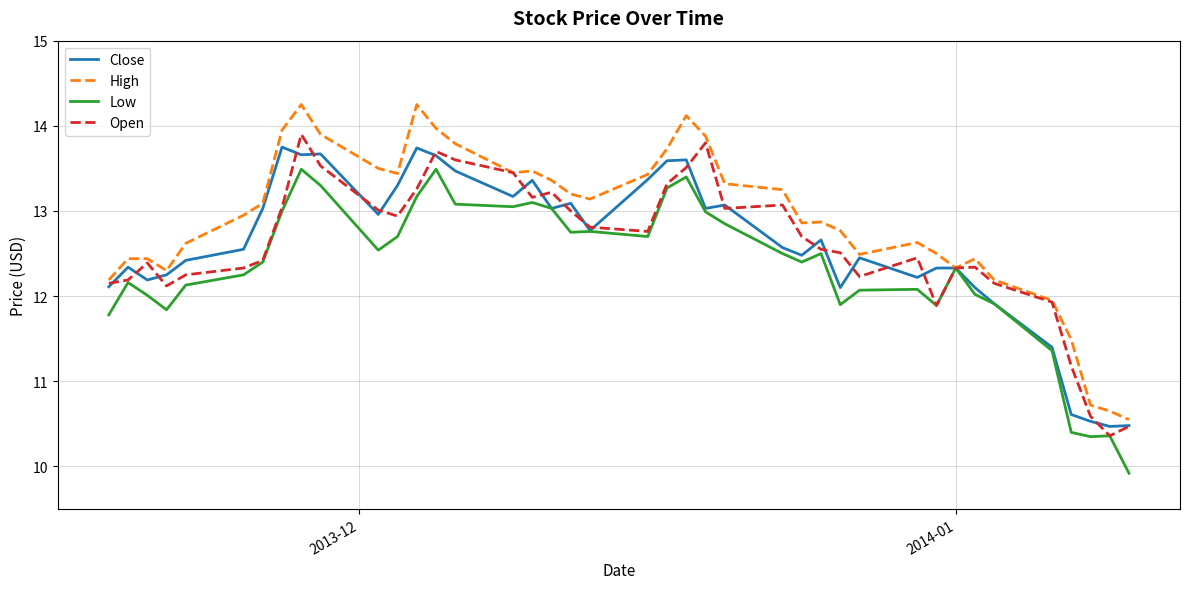

Which series has the largest total across all categories?

High